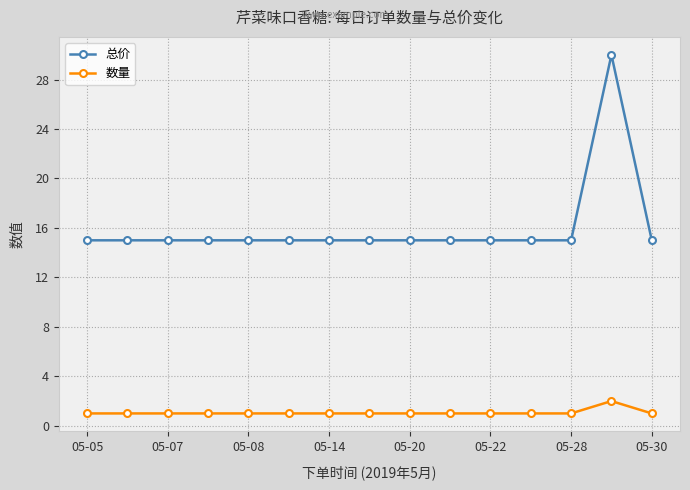

True or false: 数量 has more than 0 points higher than both neighbors.

True